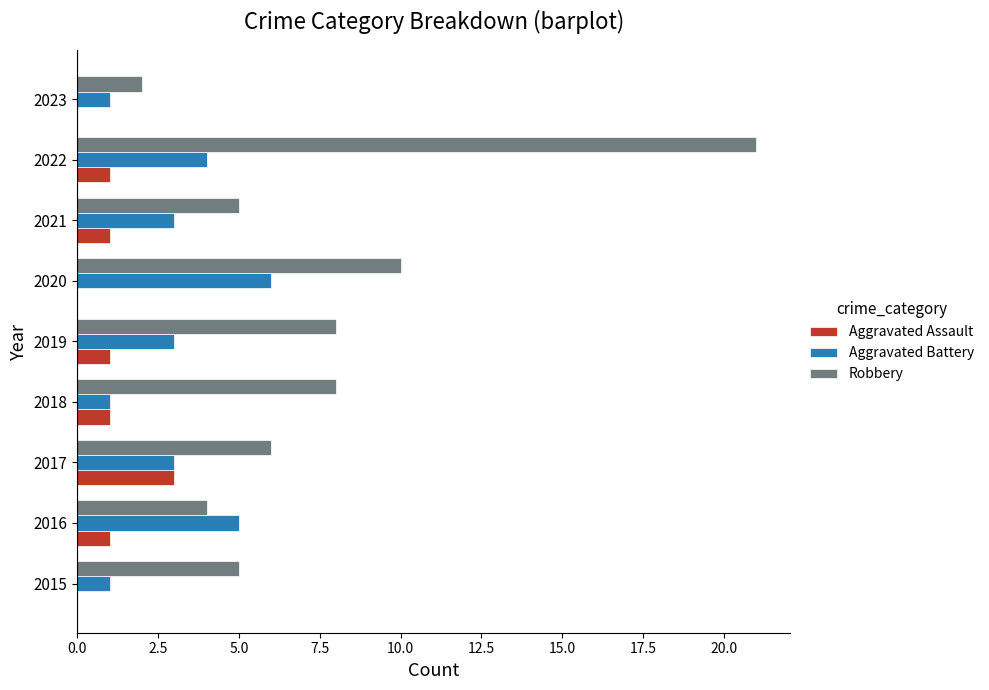

Which series has the largest total across all categories?

Robbery